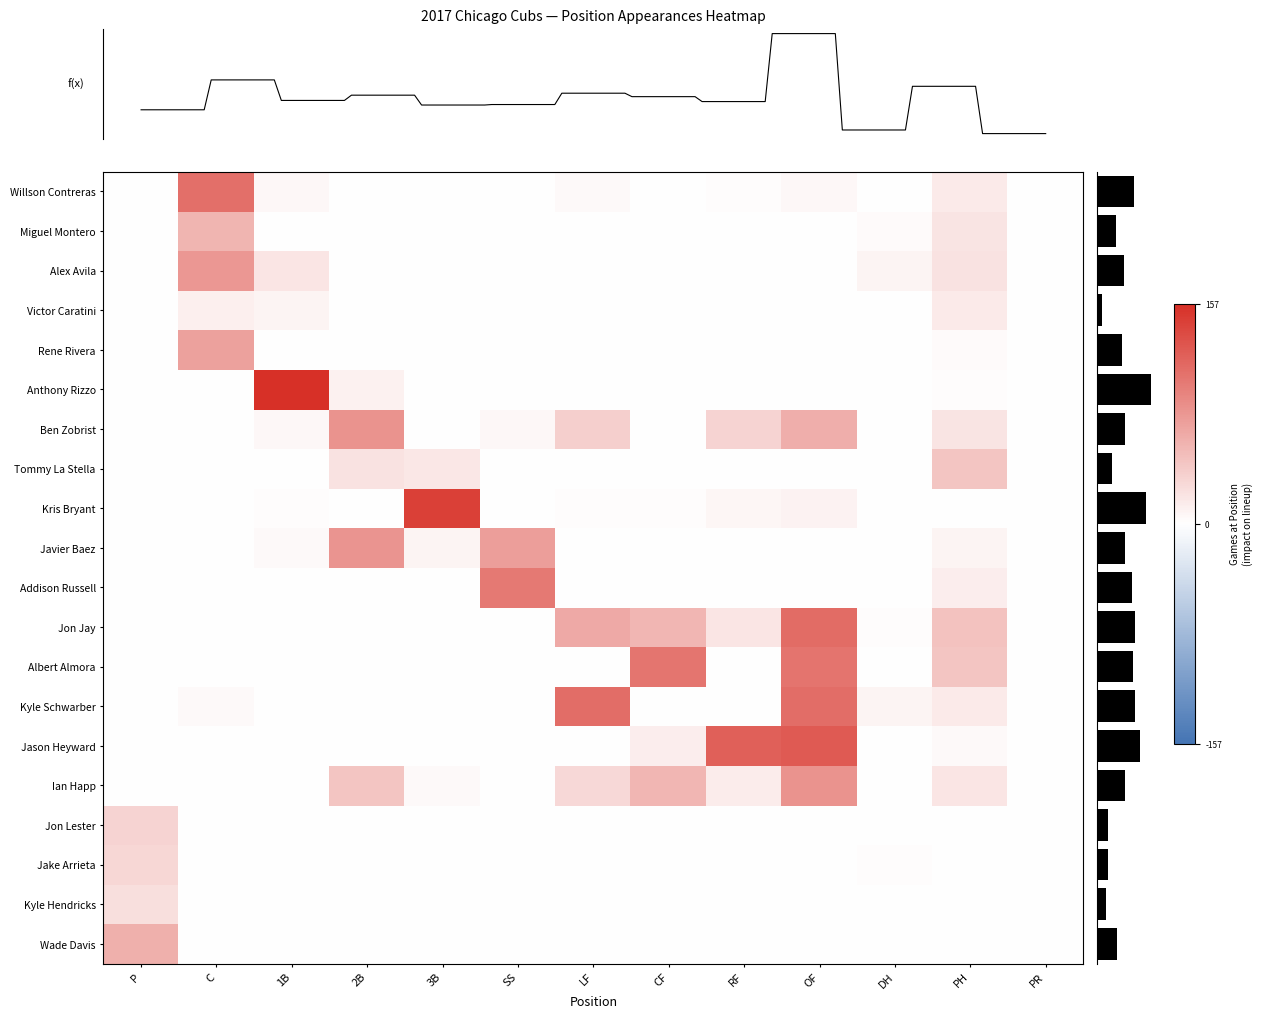

At which label does Jake Arrieta reach its peak?

P